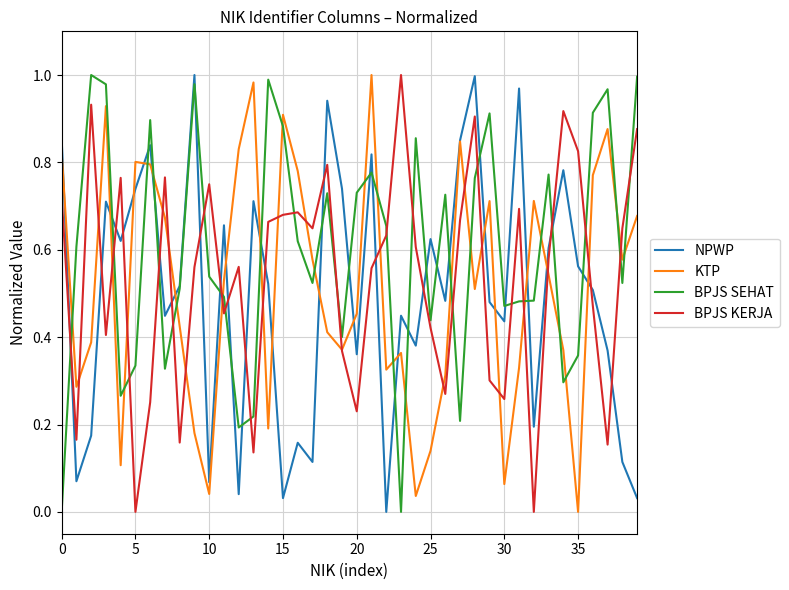

How many distinct data groups are displayed?

4